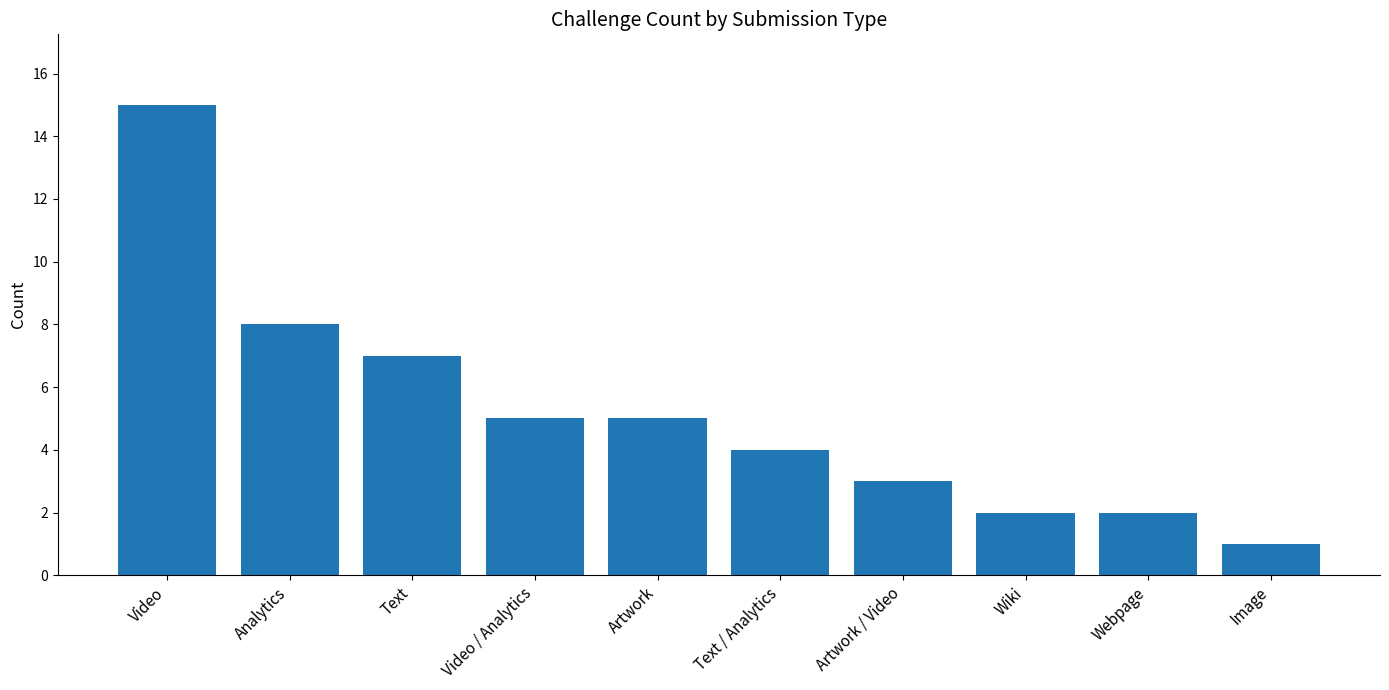

Between Image and Artwork, which is larger?

Artwork